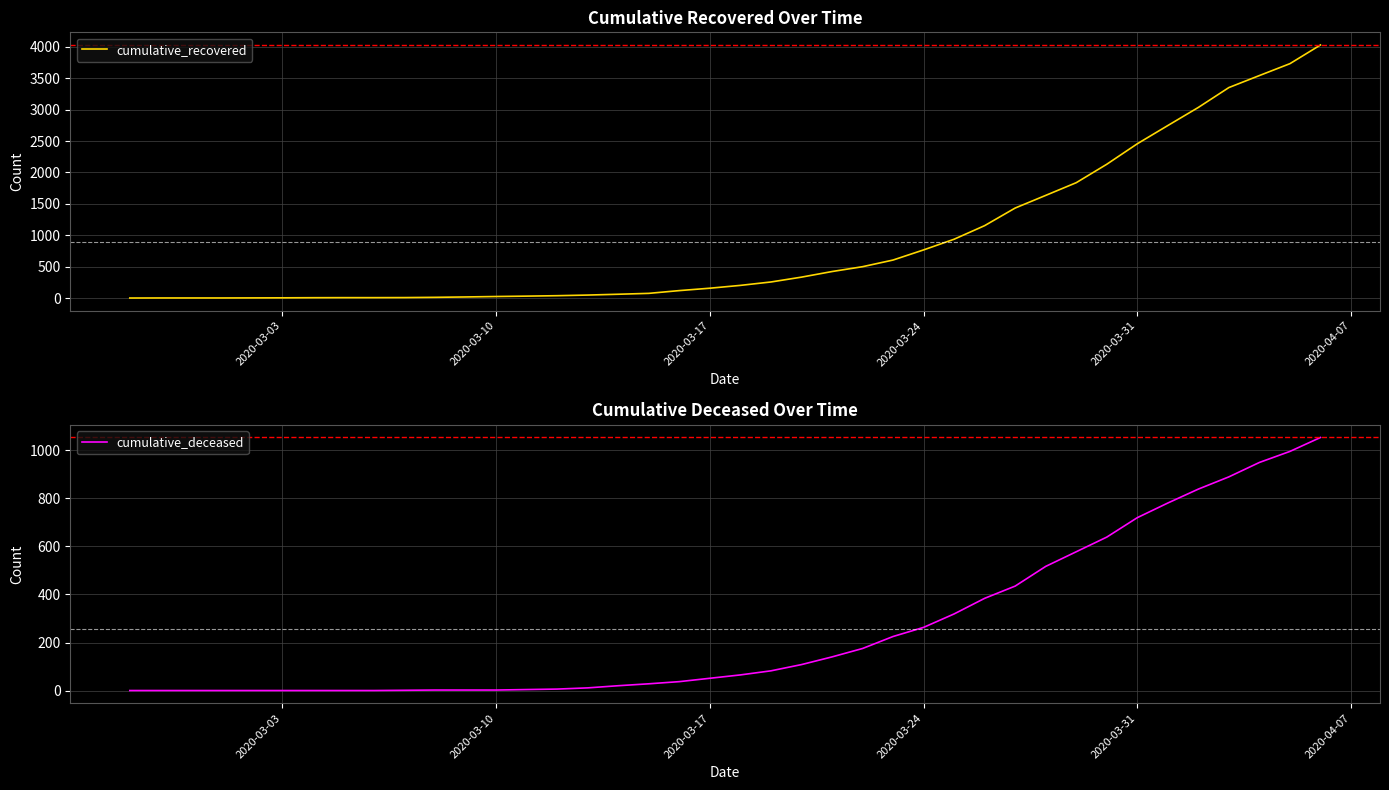

True or false: cumulative_deceased and cumulative_recovered intersect in this chart.

False